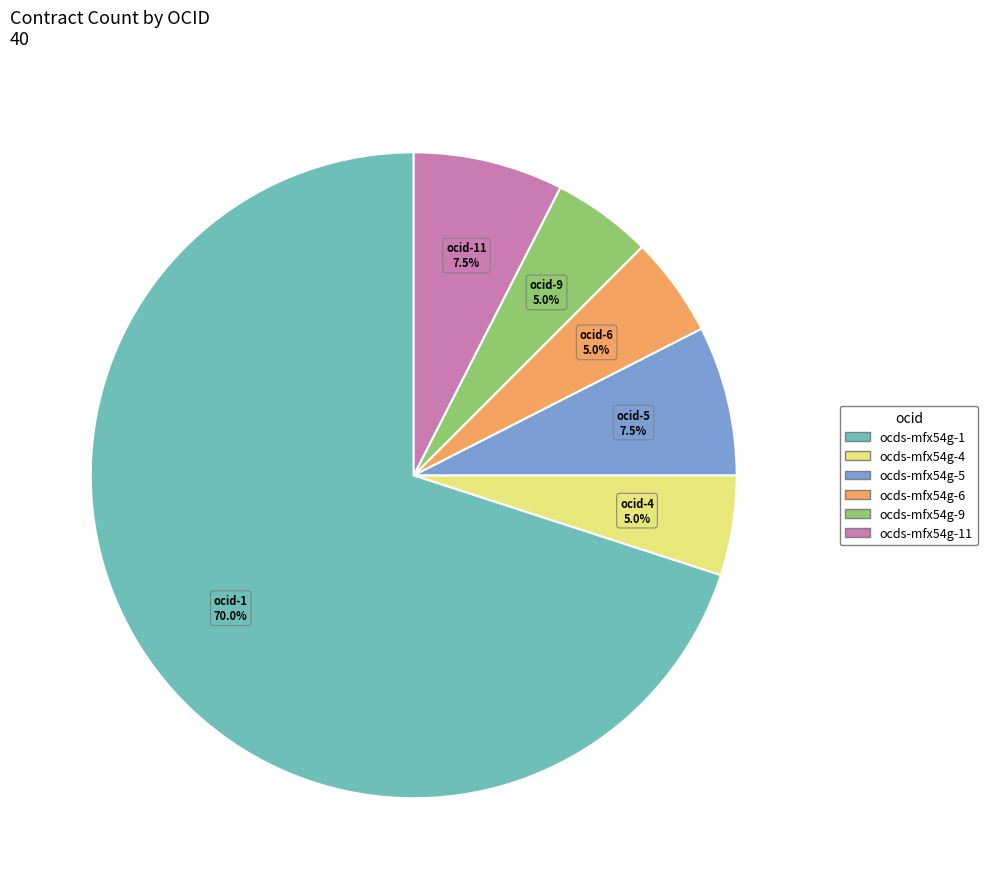

Does any single category account for the majority?

Yes